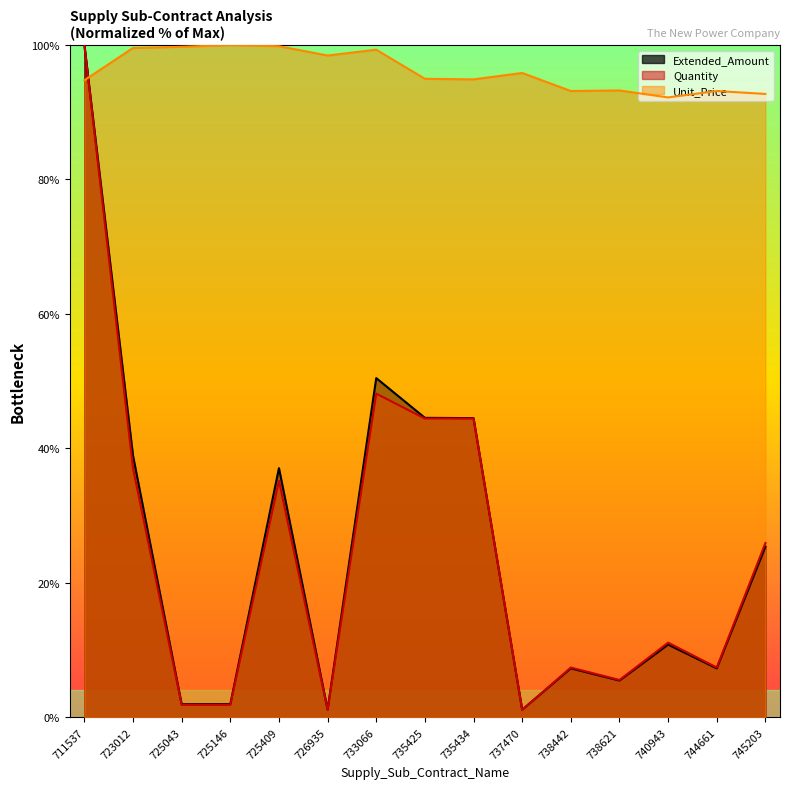

At which label does Quantity first exceed 11?

711537